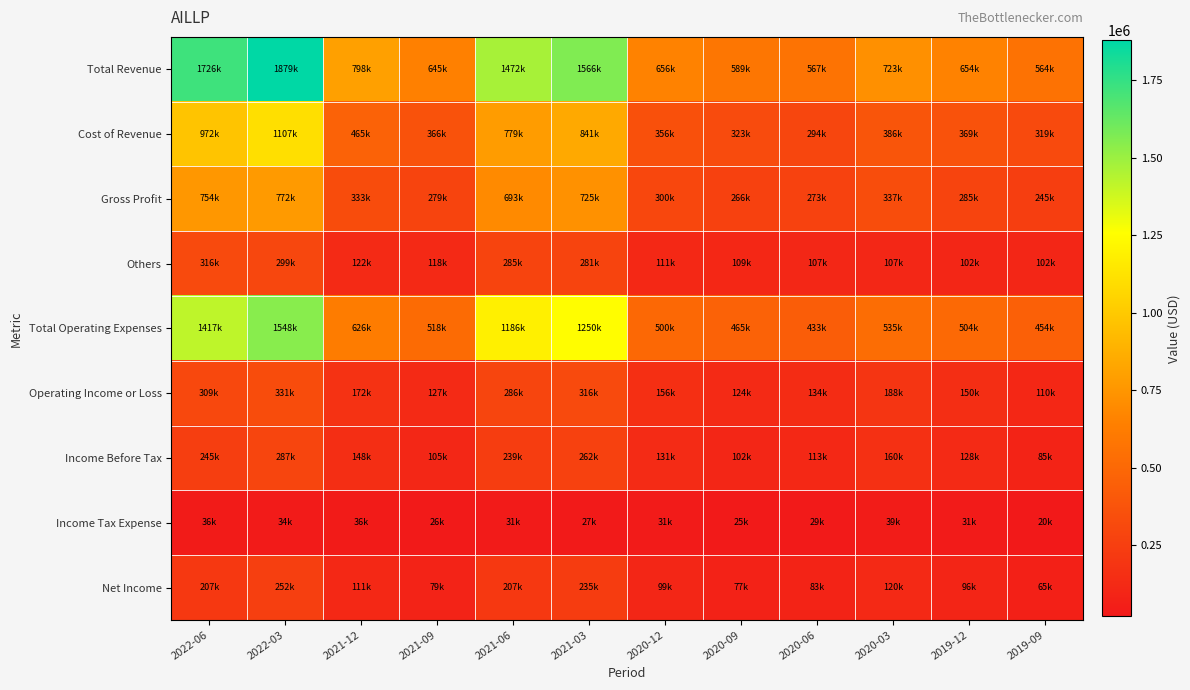

Which series changed the most between 2021-12 and 2020-09?

Total Revenue